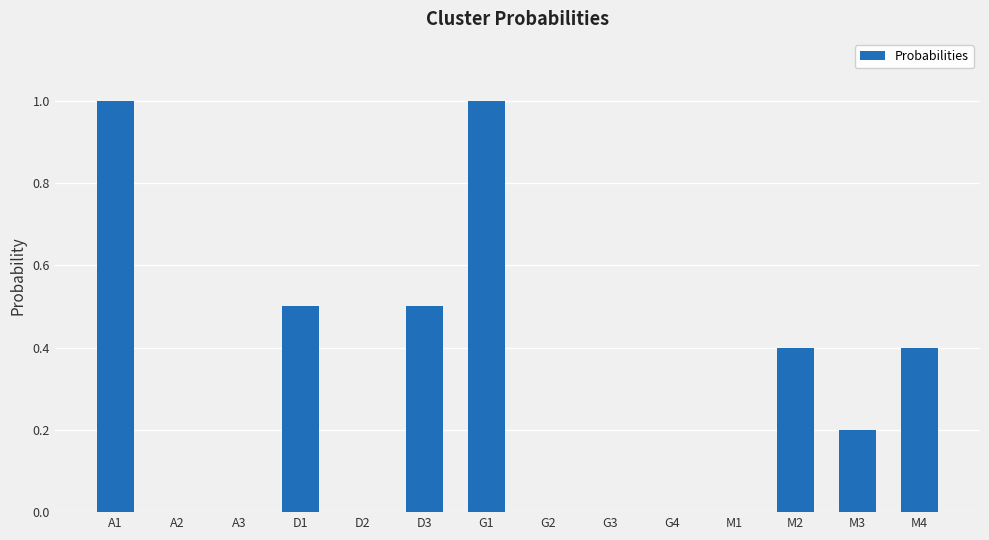

Reading left to right, extract all data points from this chart.

A1=1.0	A2=0.0	A3=0.0	D1=0.5	D2=0.0	D3=0.5	G1=1.0	G2=0.0	G3=0.0	G4=0.0	M1=0.0	M2=0.4	M3=0.2	M4=0.4